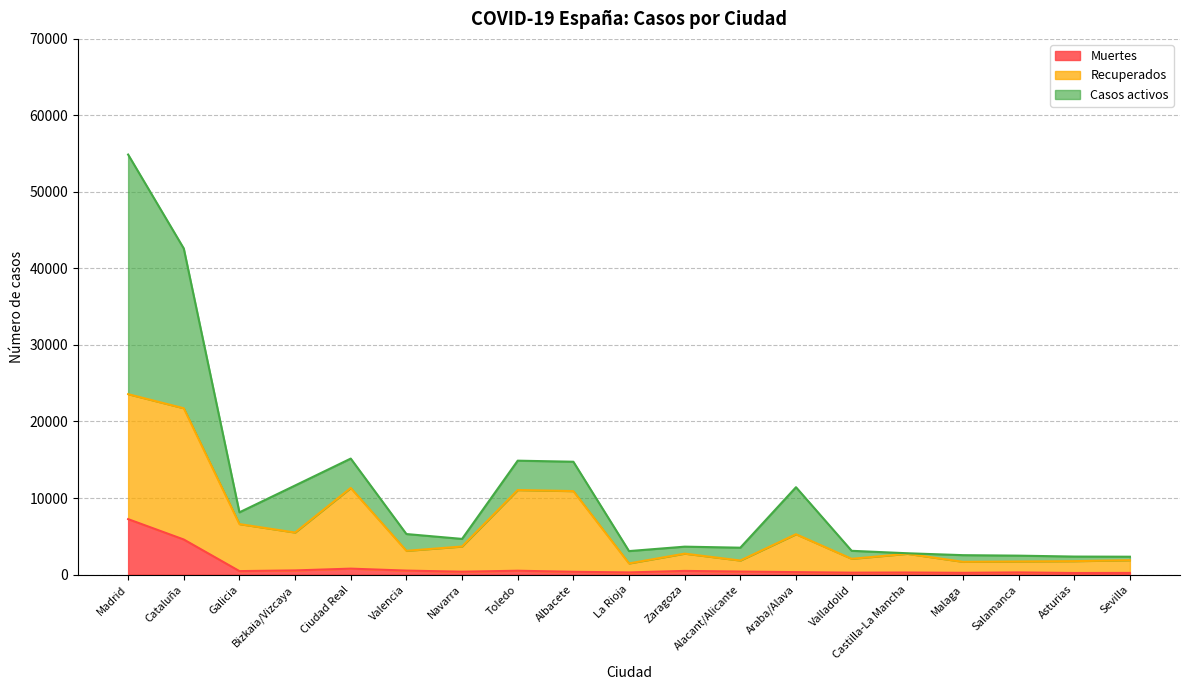

True or false: Recuperados and Muertes cross at least once.

False